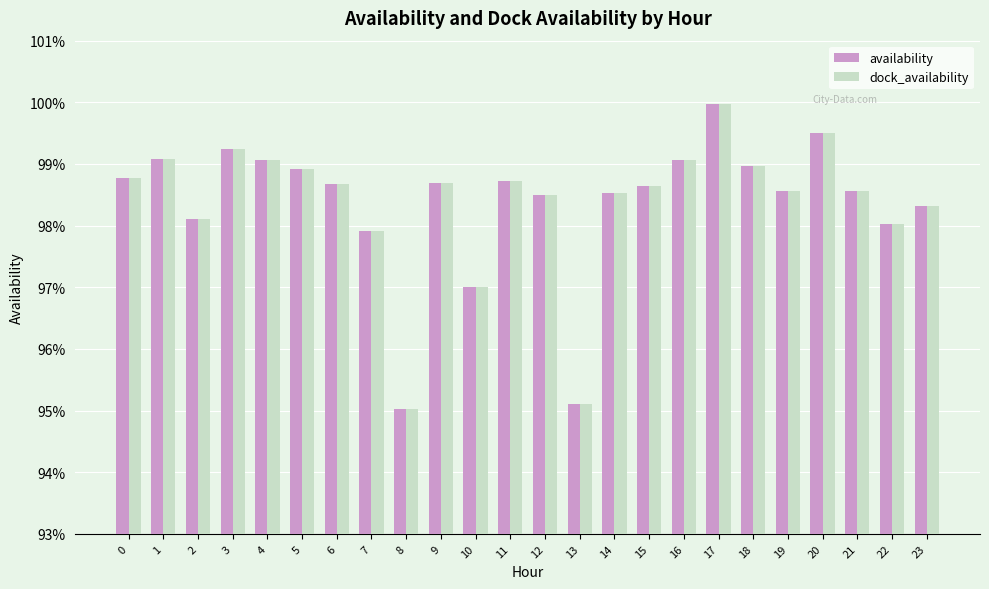

What is the sum of the availability values at 21 and 17?

2.0